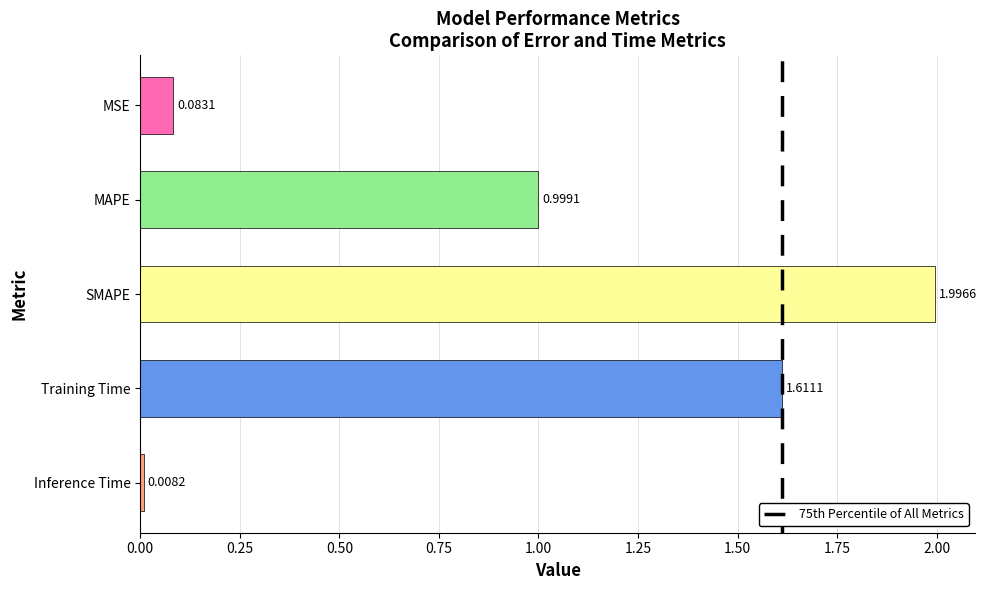

Which has a higher value, Training Time or MSE?

Training Time